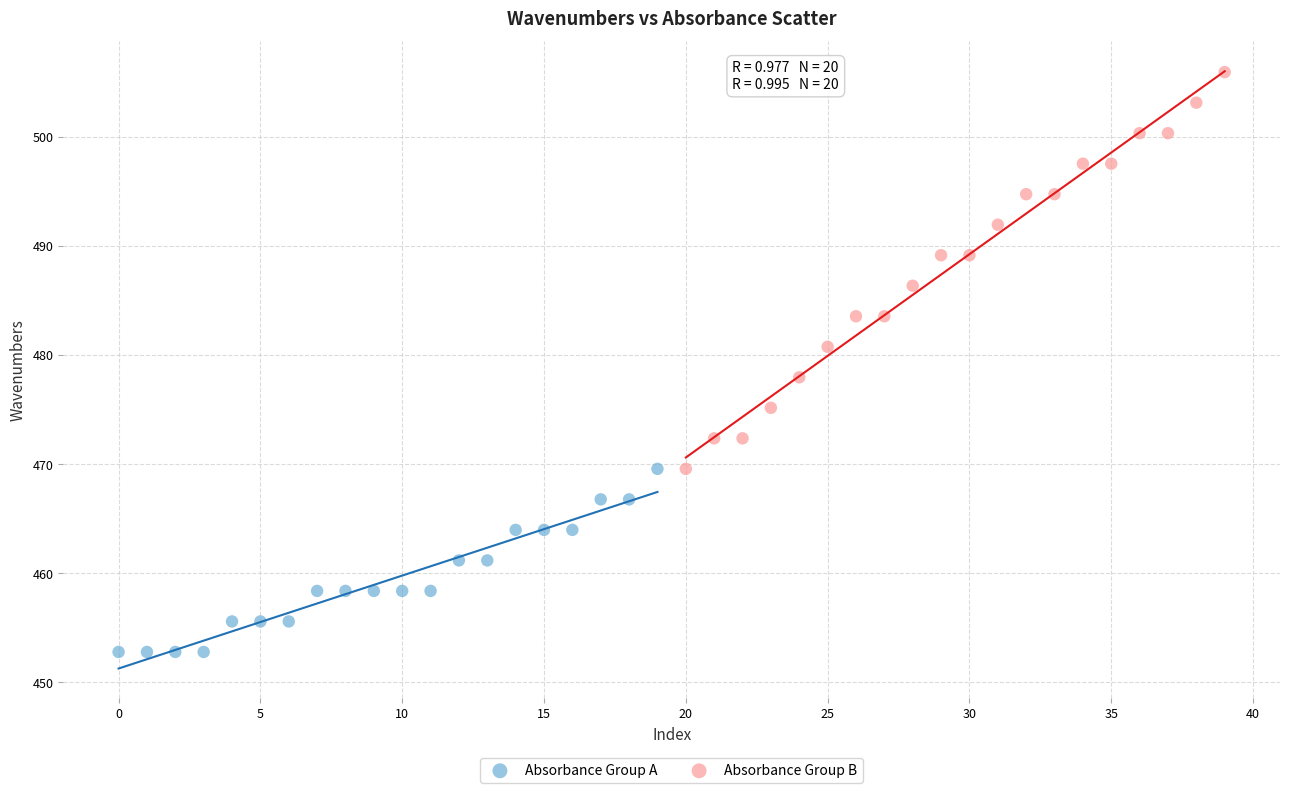

What are all the series names shown in the legend?

Absorbance Group A, Absorbance Group B